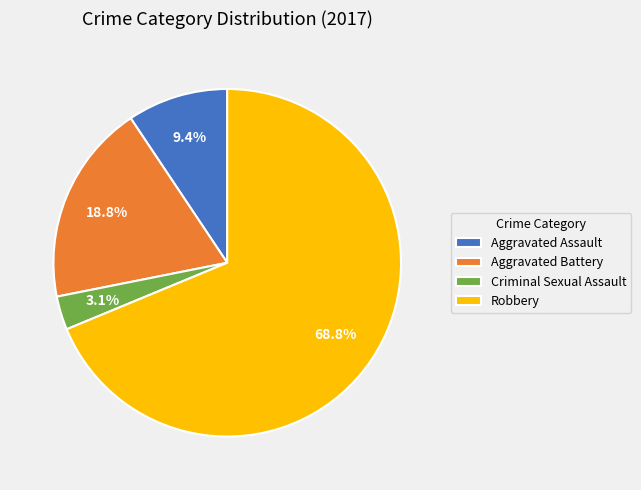

True or false: Criminal Sexual Assault accounts for 3% of the total.

True